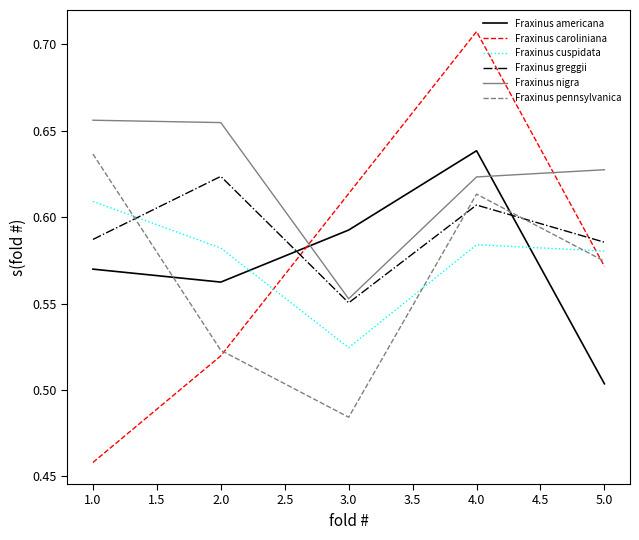

True or false: Fraxinus nigra and Fraxinus caroliniana cross at least once.

True